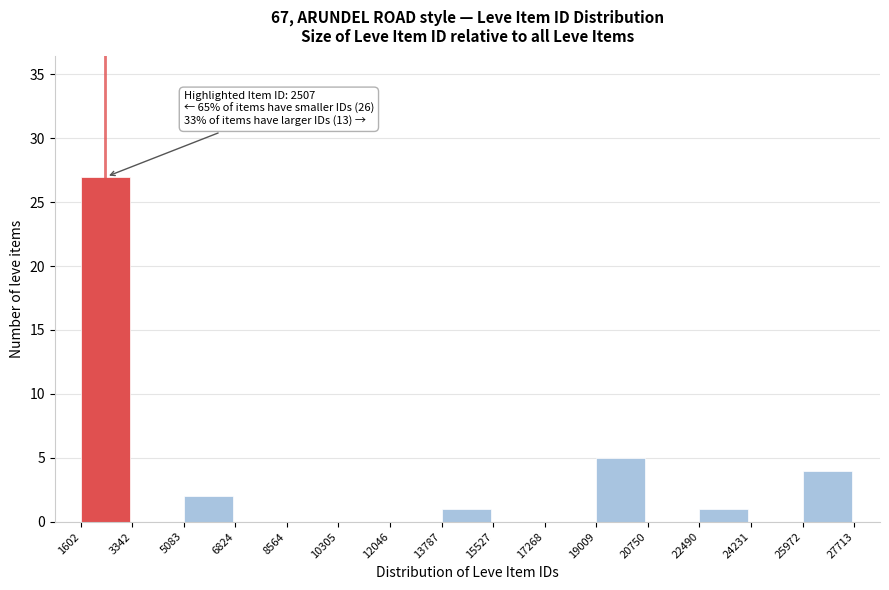

Over which range of the x-axis is the bar tallest?

1602 to 3342